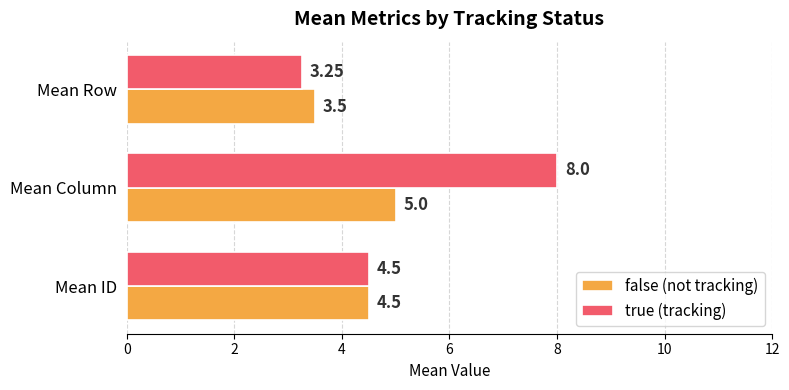

How many data points does each series have?

3